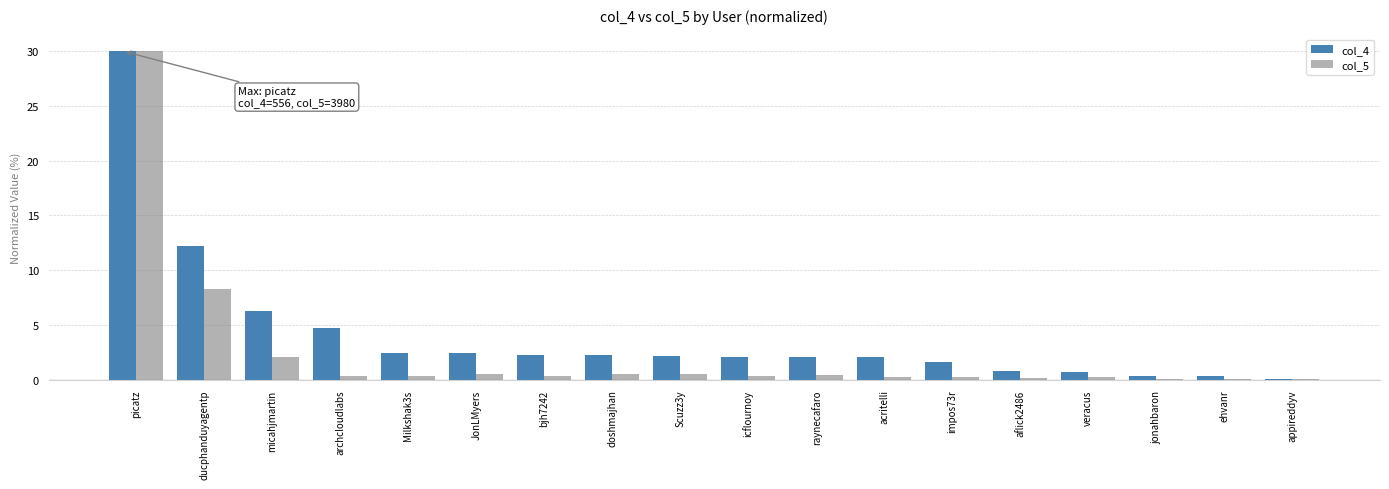

The col_5 series shows 0.3 at impos73r. True or false?

True